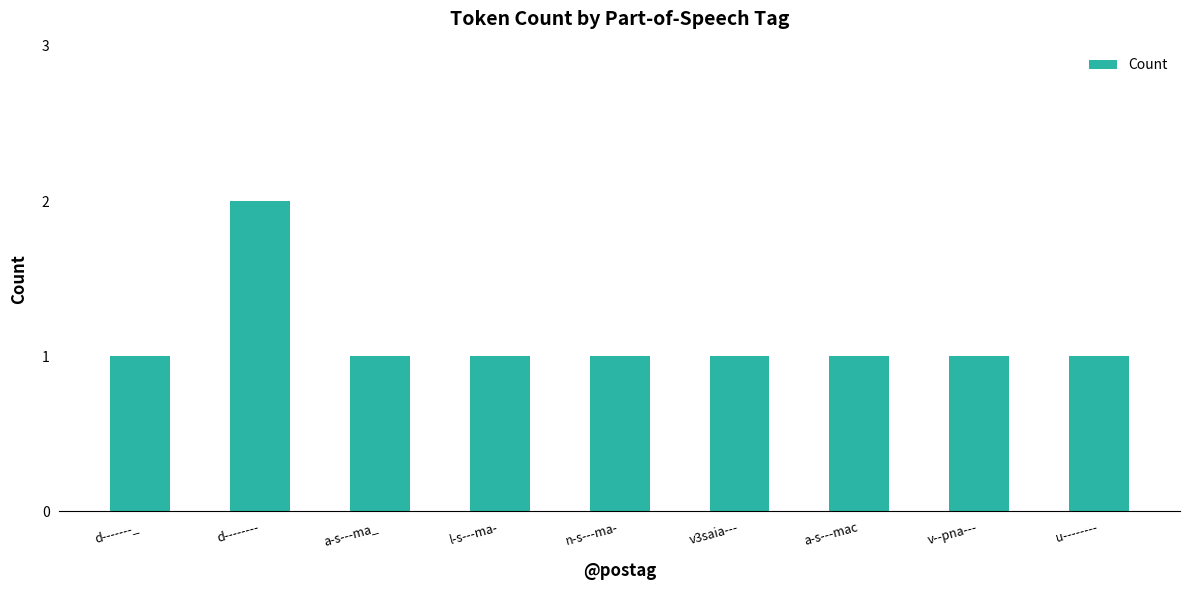

What is the difference between the maximum and minimum values?

1